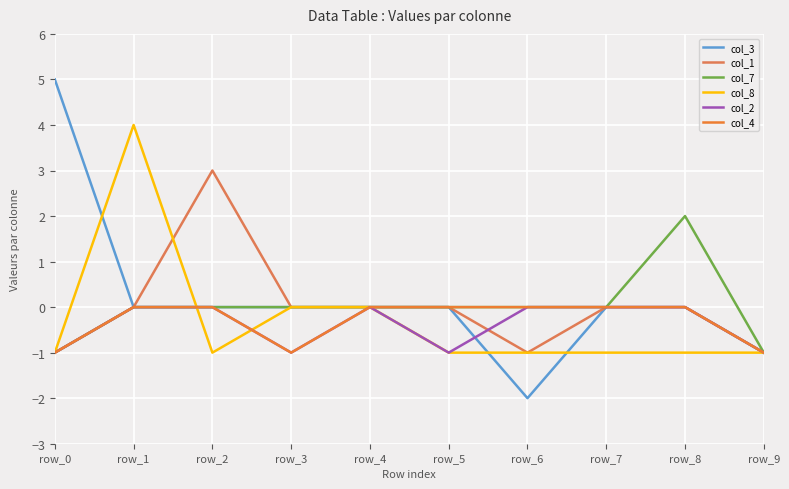

Rank the series by their maximum value, from highest to lowest.

col_3, col_8, col_1, col_7, col_2, col_4